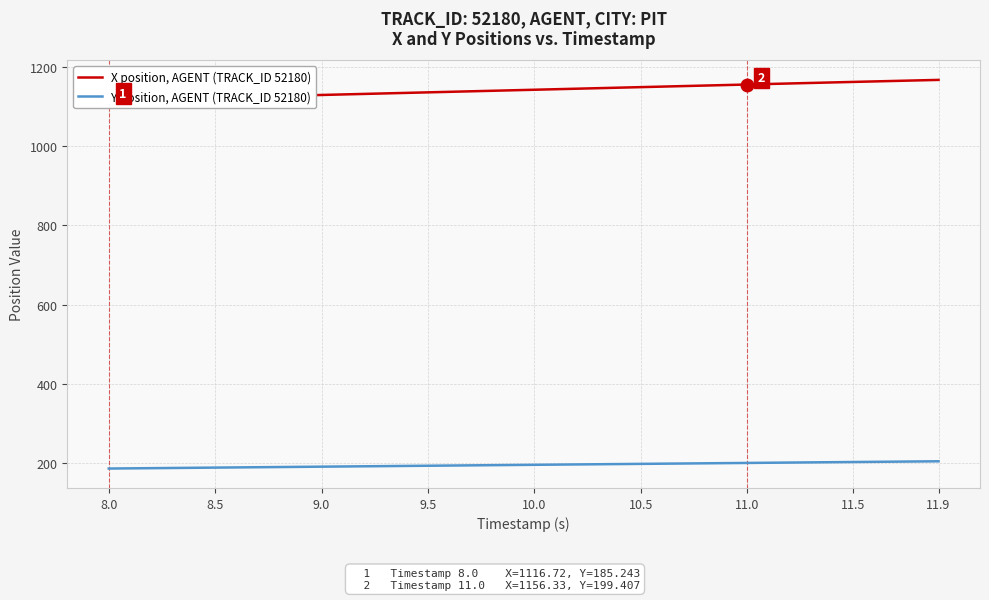

The value of Y position, AGENT (TRACK_ID 52180) at 10.5 is 100.6. True or false?

False